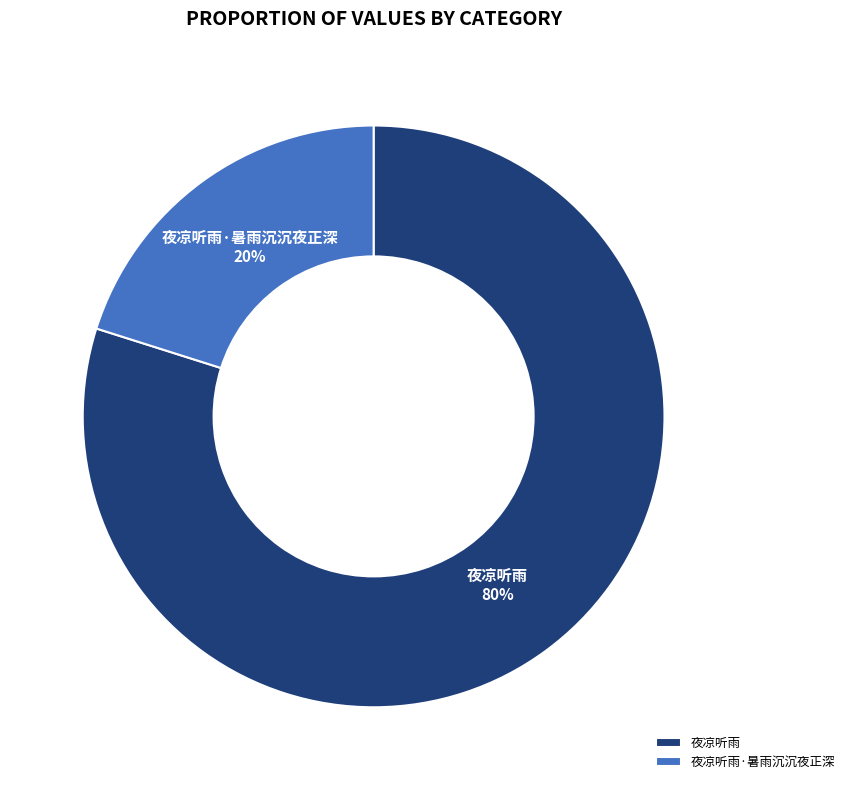

Which slice represents more than half of the pie?

夜凉听雨